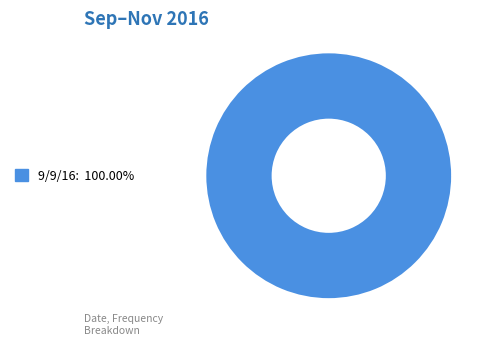

Does any single category account for the majority?

Yes